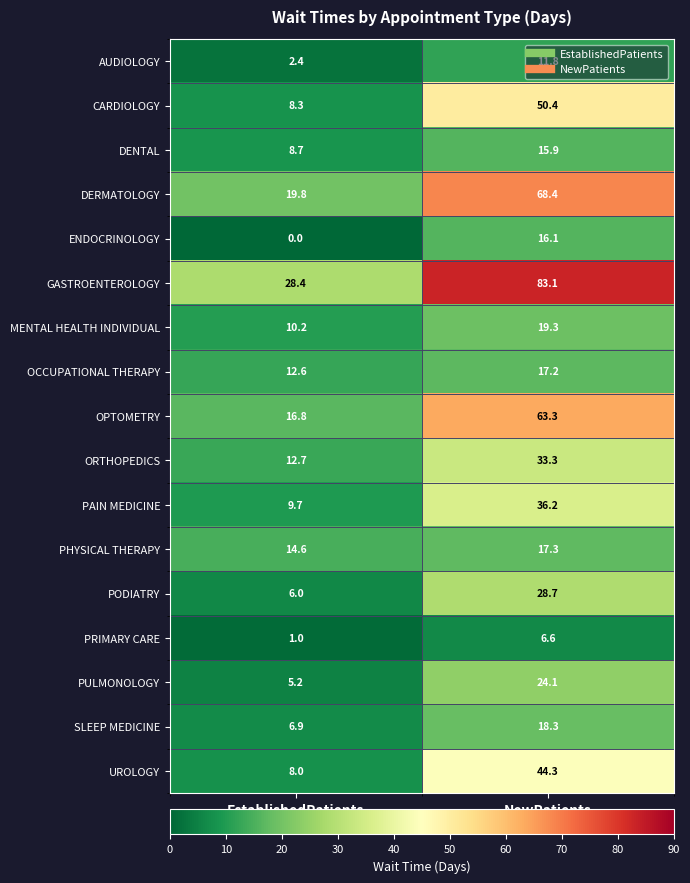

The value of DENTAL at EstablishedPatients is 13.9. True or false?

False